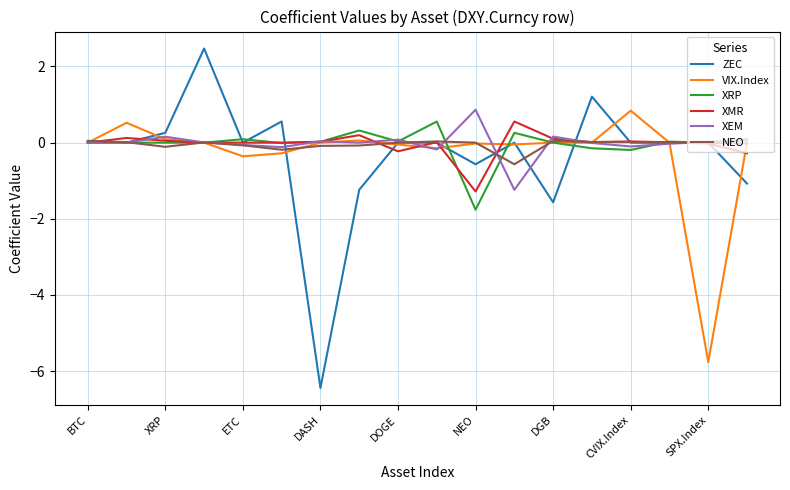

Which series has the largest range (max minus min)?

ZEC